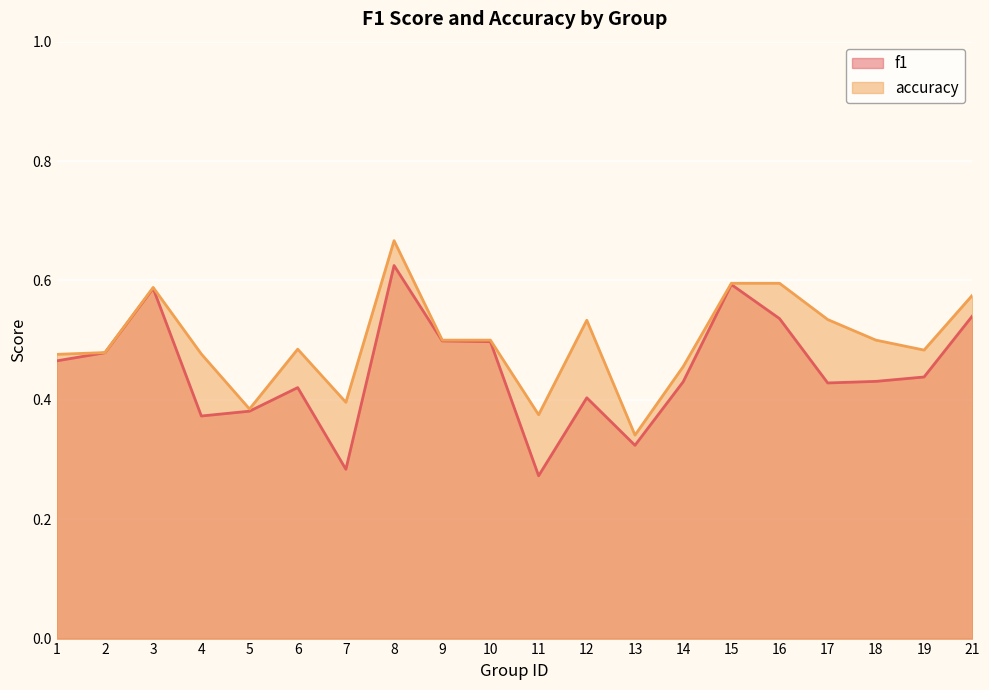

How many interior local peaks does the accuracy series have?

4